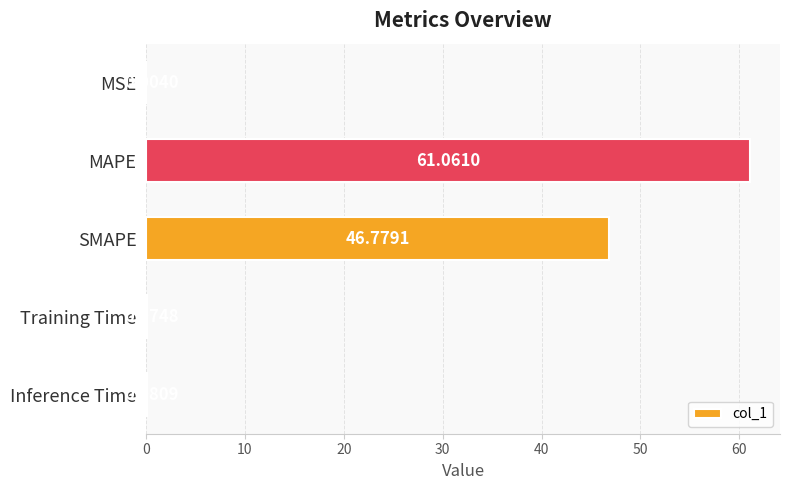

What is the sum of all values?

108.0